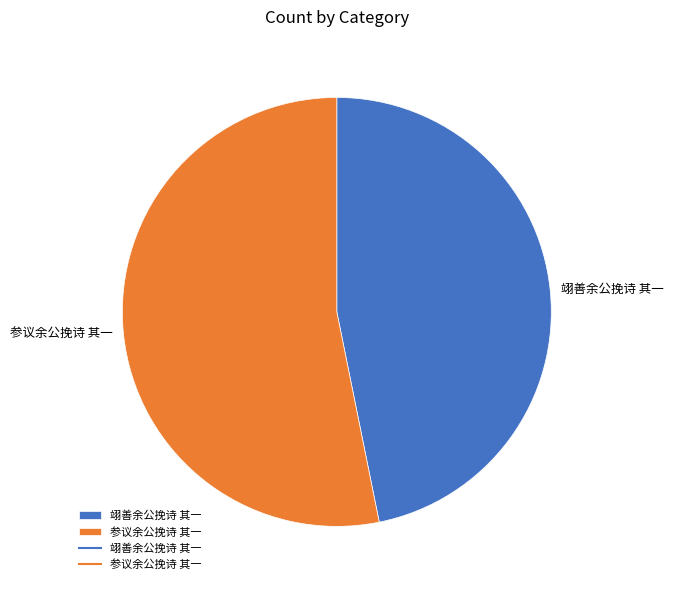

What is the largest slice in the pie chart?

参议余公挽诗 其一